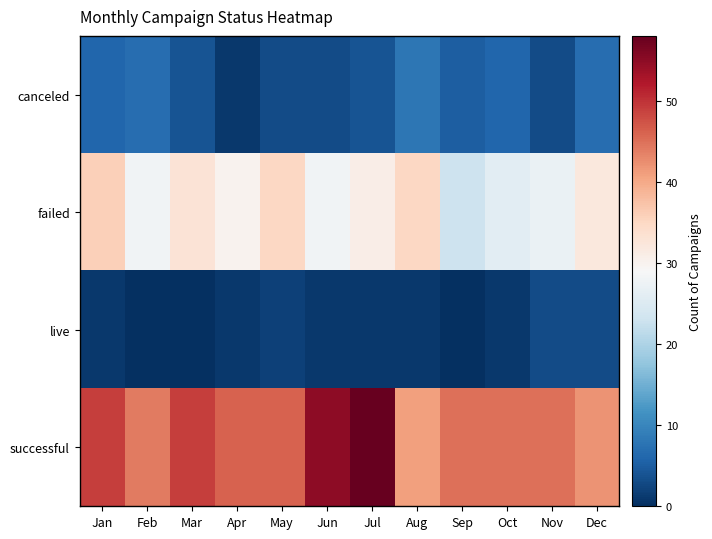

List the series in order of their peak value, lowest first.

live, canceled, failed, successful